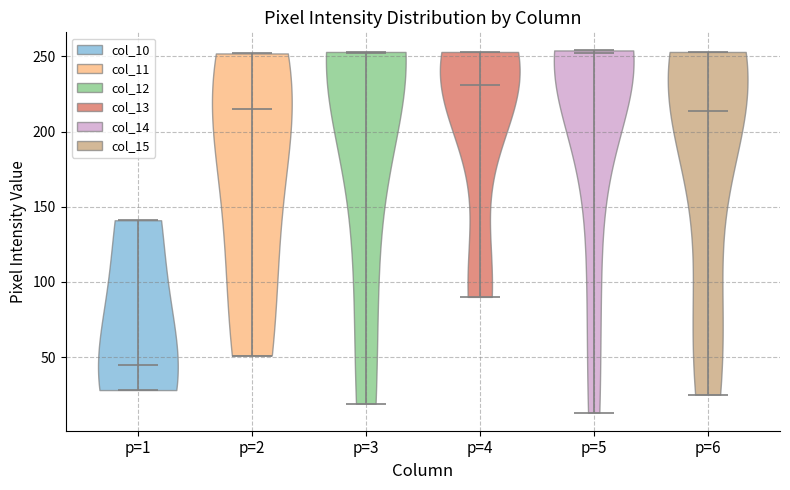

What is the lowest point the violin for p=5 reaches on the y-axis? The values are not printed on the chart, so give them approximately, as read against the axis.

15